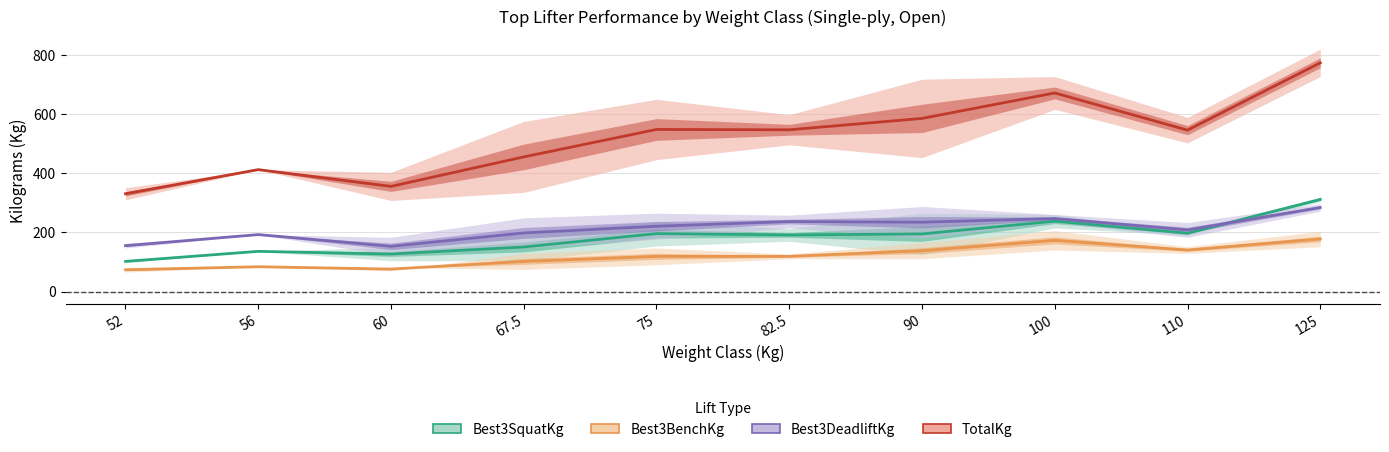

True or false: Best3BenchKg and Best3SquatKg cross at least once.

False